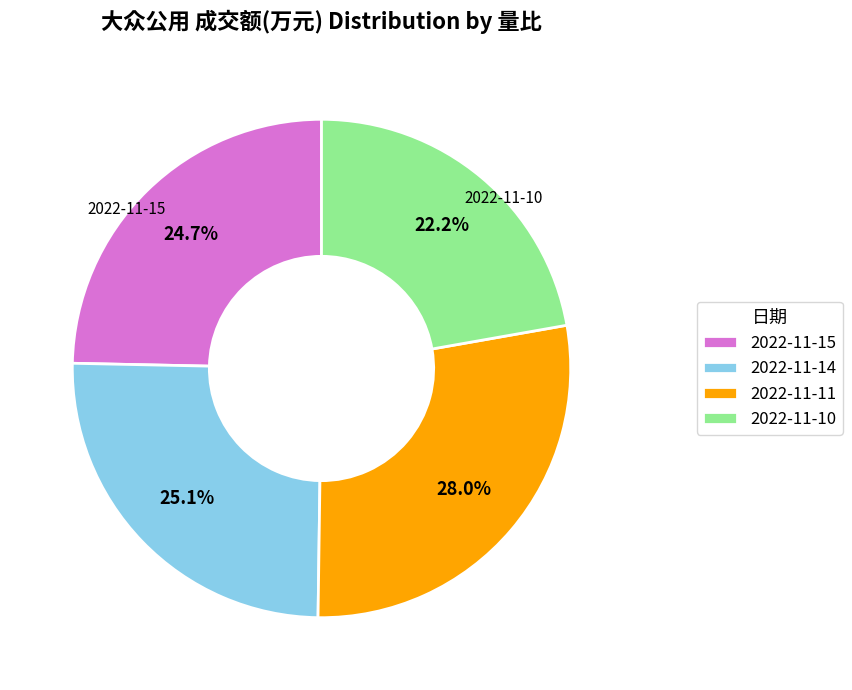

What is the ratio of the value at 2022-11-10 to the value at 2022-11-11?

0.8